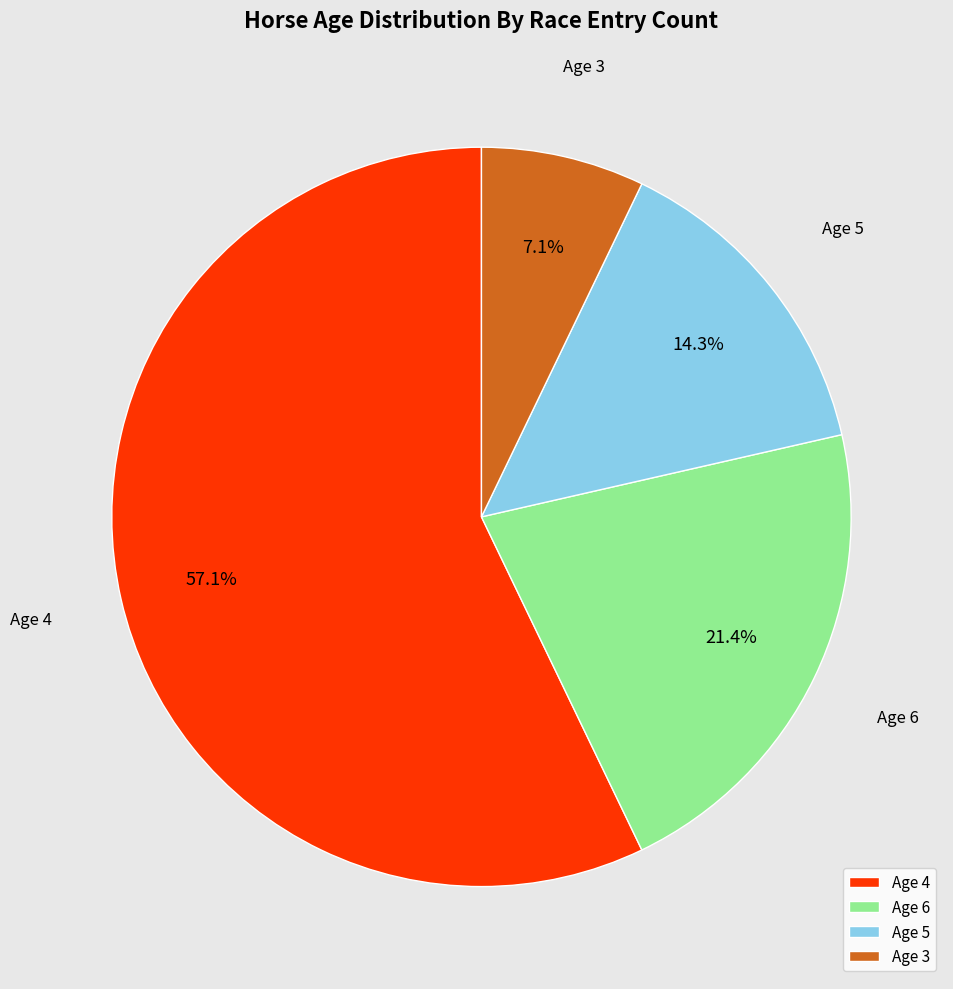

What portion of the pie excludes Age 3?

92.9%